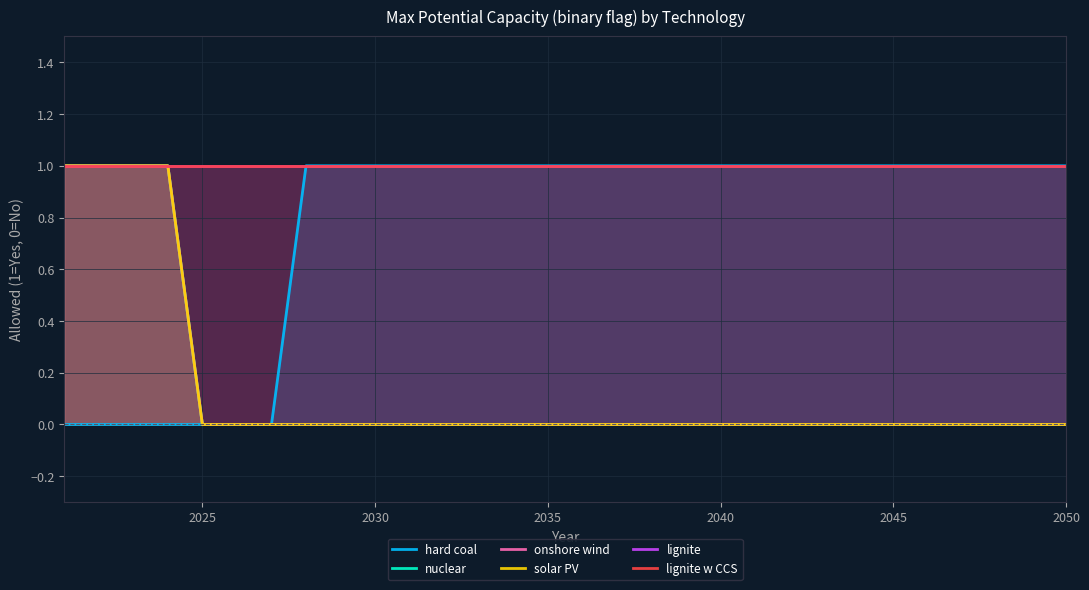

True or false: nuclear and lignite w CCS cross at least once.

False